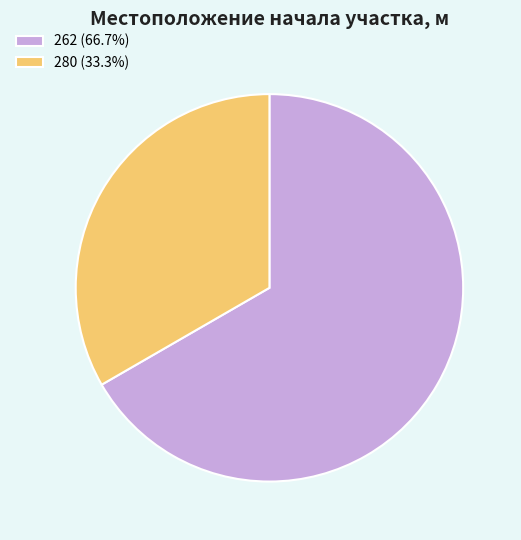

Is the sum of 280 and 262 greater than half?

Yes